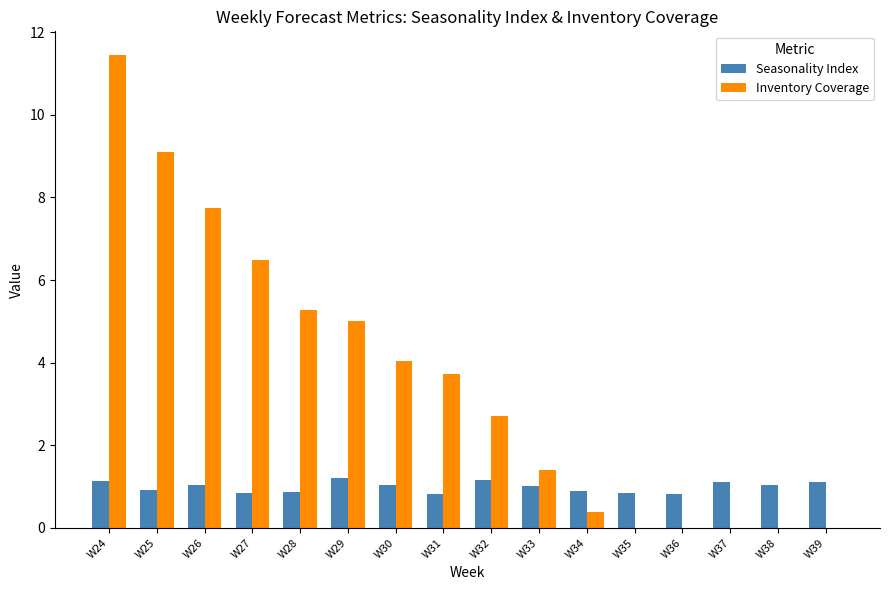

The value of Inventory Coverage at W27 is 6.5. True or false?

True